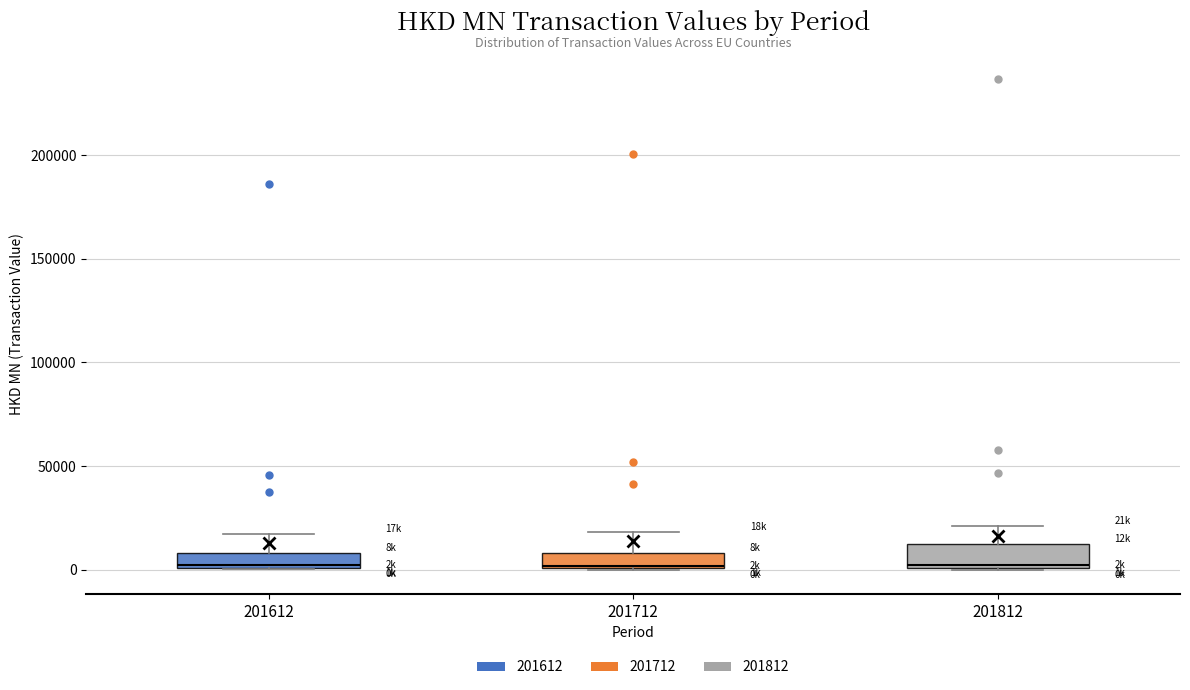

Where is the upper edge of the box at x = 201612 on the y-axis? The values are not printed on the chart, so give them approximately, as read against the axis.

10000